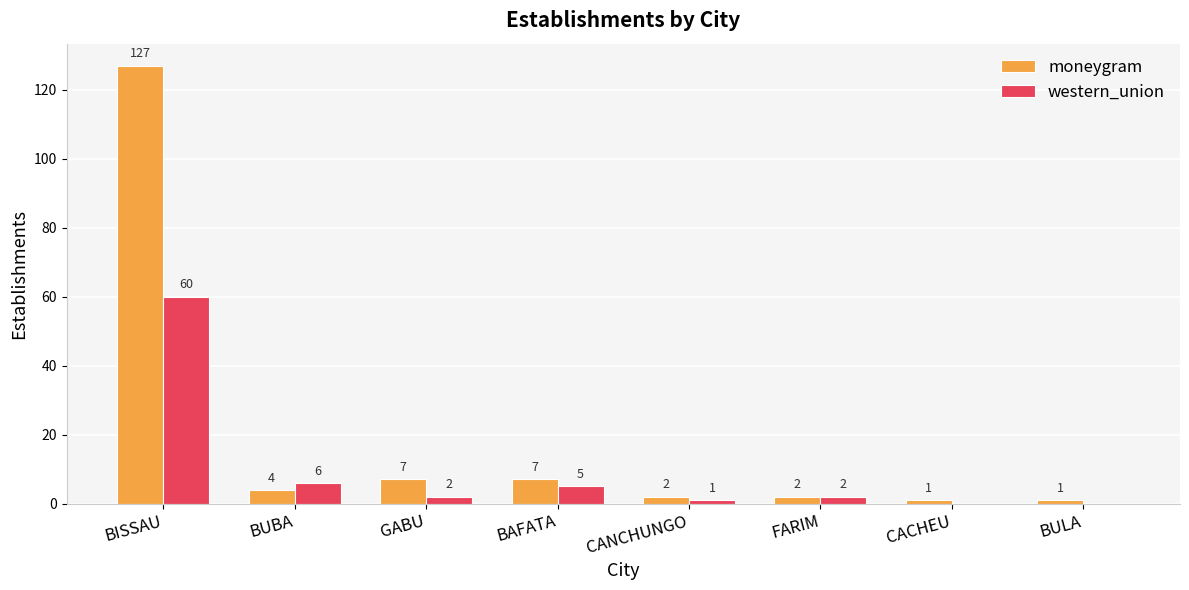

What is the sum of all western_union values?

76